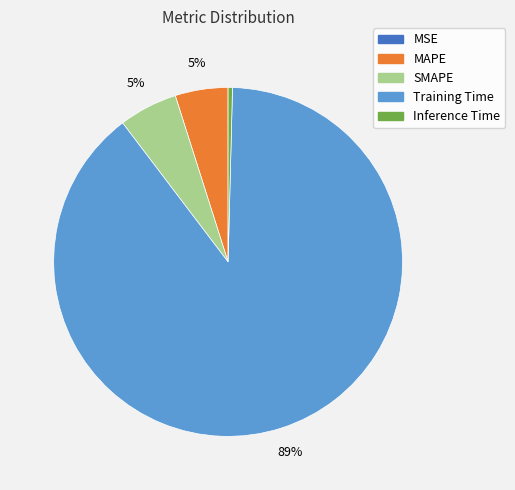

The Training Time slice represents 98% of the pie. True or false?

False